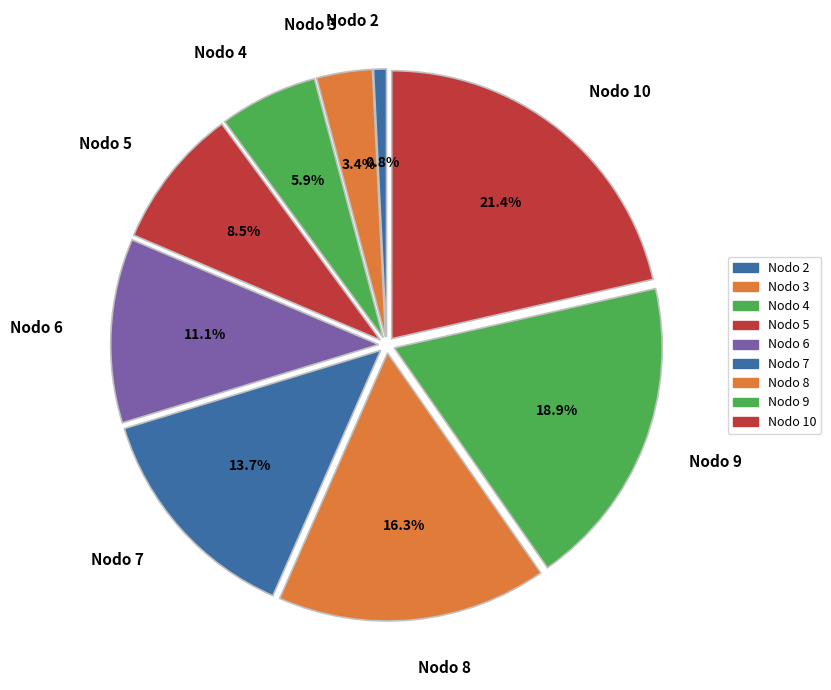

How many slices are in this pie chart?

9